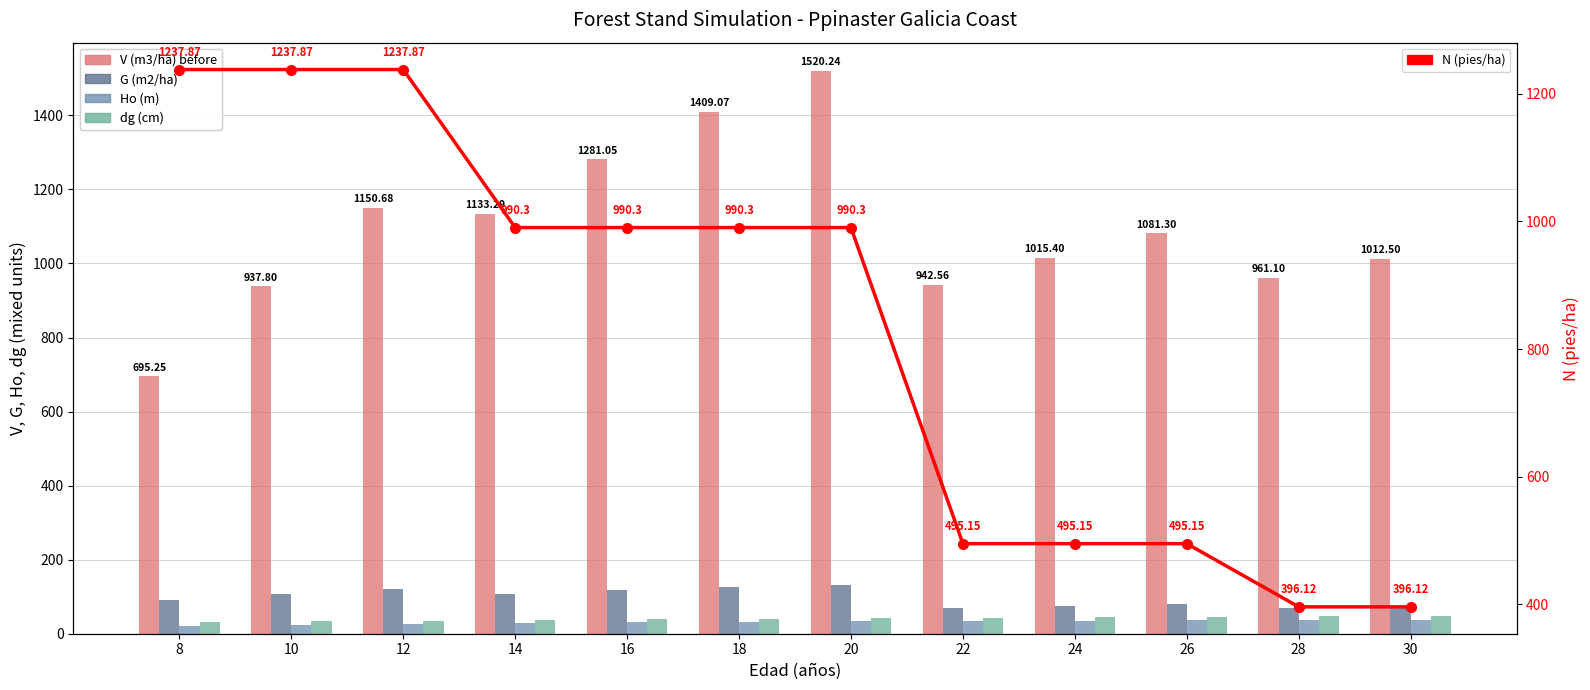

At how many categories does at least one series exceed 92?

12